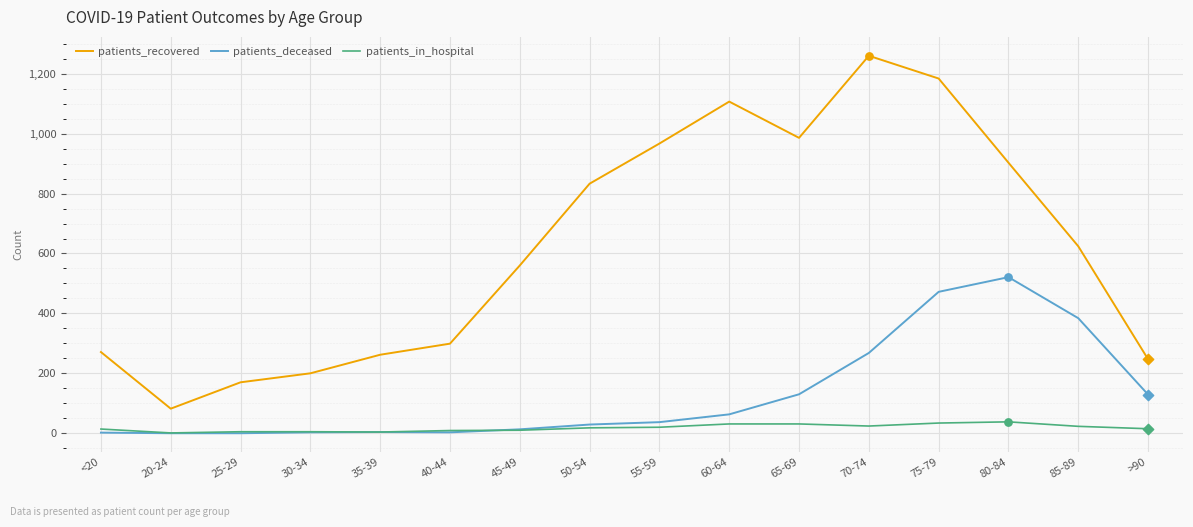

What are all the series names shown in the legend?

patients_recovered, patients_deceased, patients_in_hospital